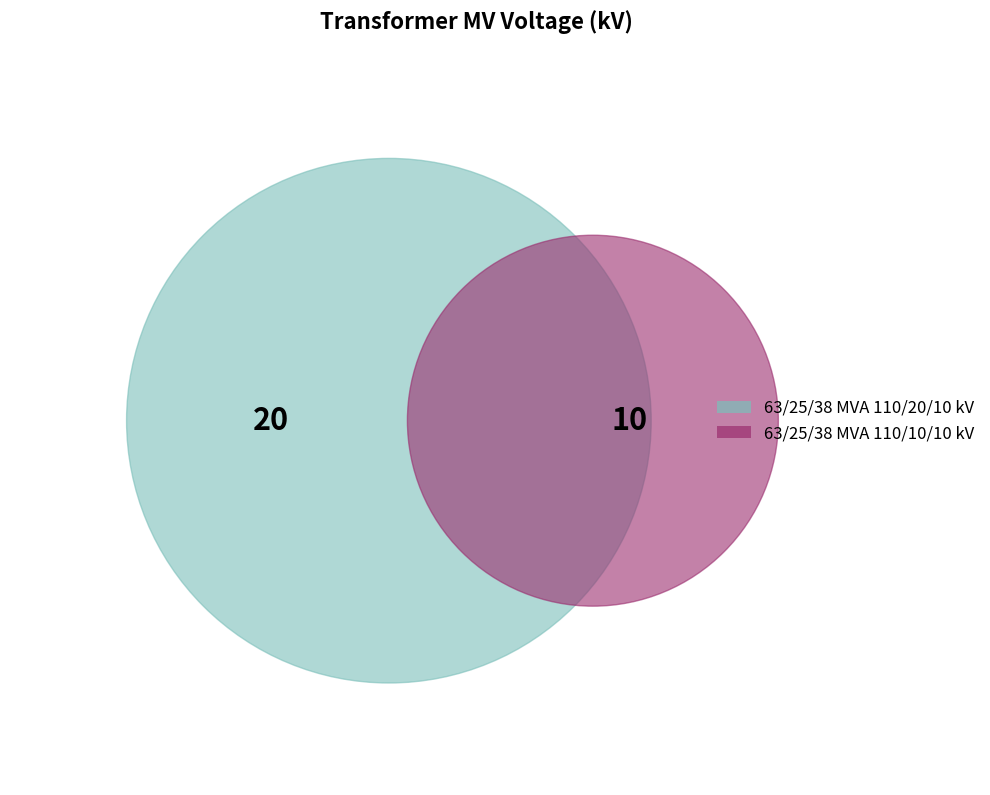

To the nearest percent, what is the difference between the 63/25/38 MVA 110/20/10 kV and 63/25/38 MVA 110/10/10 kV slice percentages?

33%